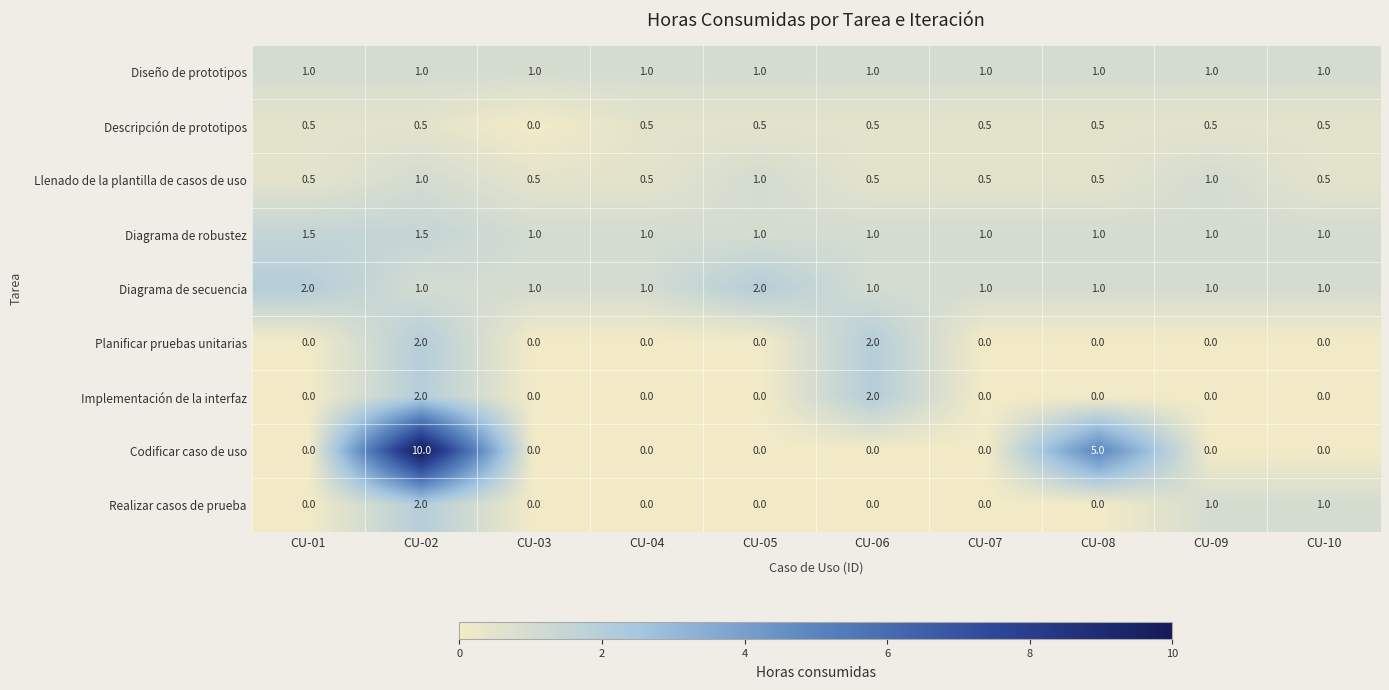

What is the greatest value displayed?

10.0